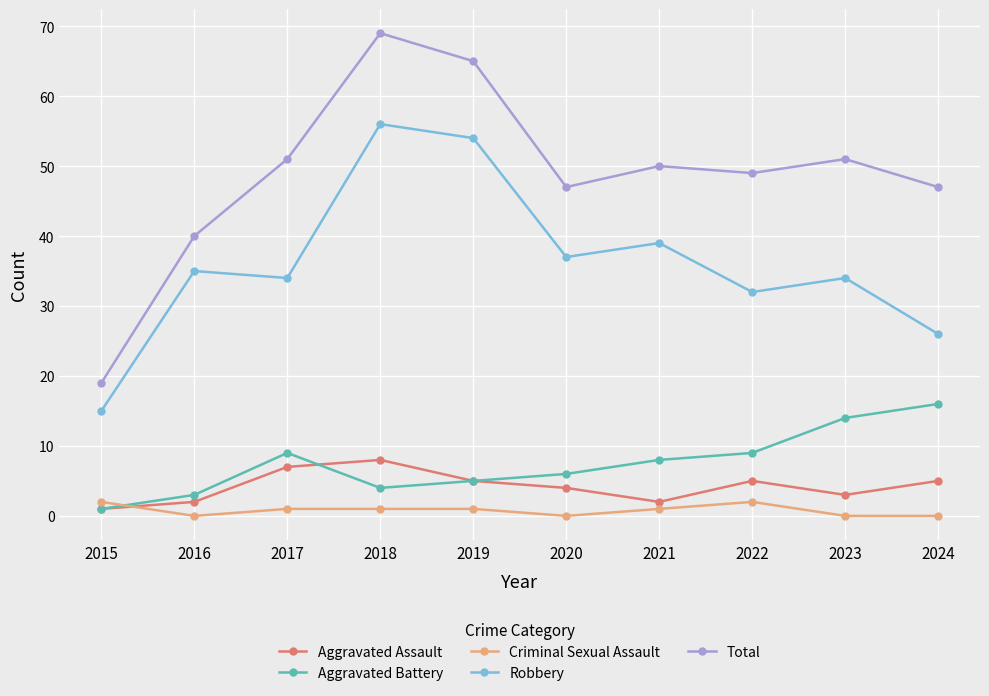

How many lines are shown in the chart?

5